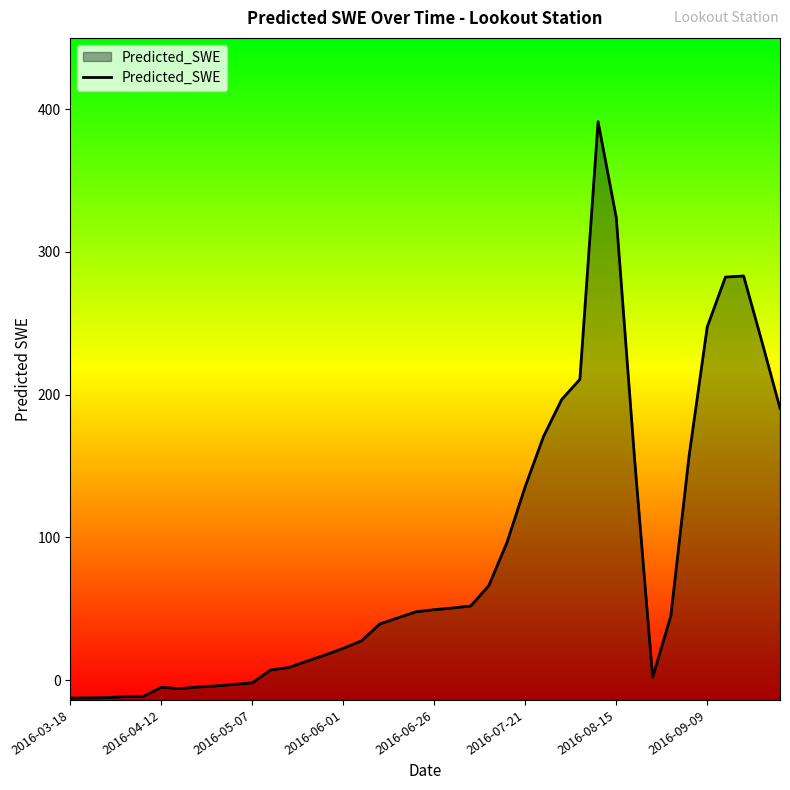

What is the difference between the maximum and minimum values?

403.7